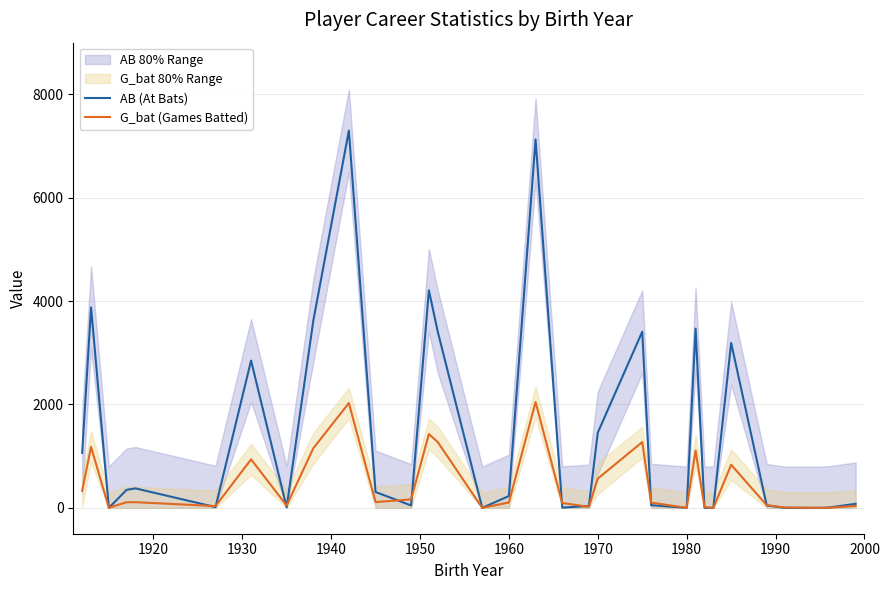

The value of G_bat (Games Batted) at 1980 is -821. True or false?

False